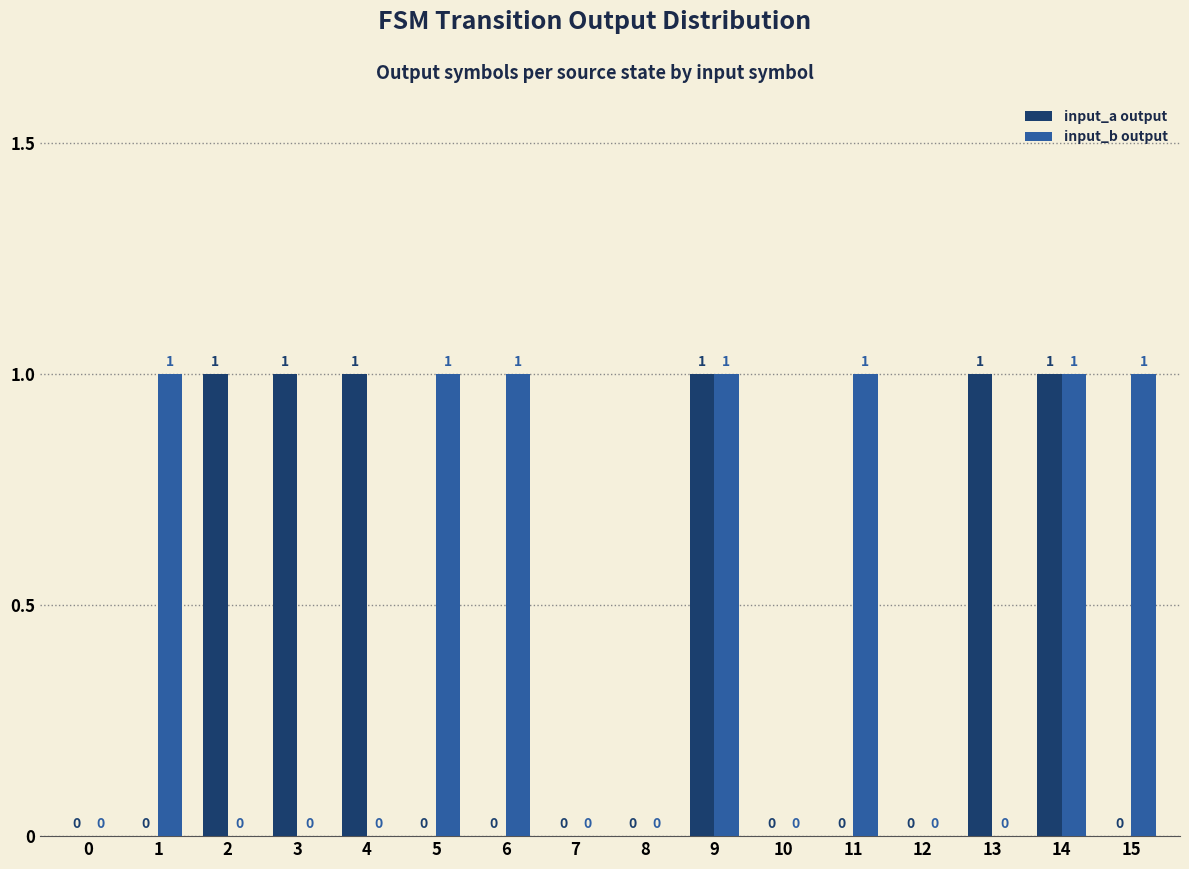

Reading left to right, what are all the values shown in this chart?

input_a output: 0=0	1=0	2=1	3=1	4=1	5=0	6=0	7=0	8=0	9=1	10=0	11=0	12=0	13=1	14=1	15=0
input_b output: 0=0	1=1	2=0	3=0	4=0	5=1	6=1	7=0	8=0	9=1	10=0	11=1	12=0	13=0	14=1	15=1